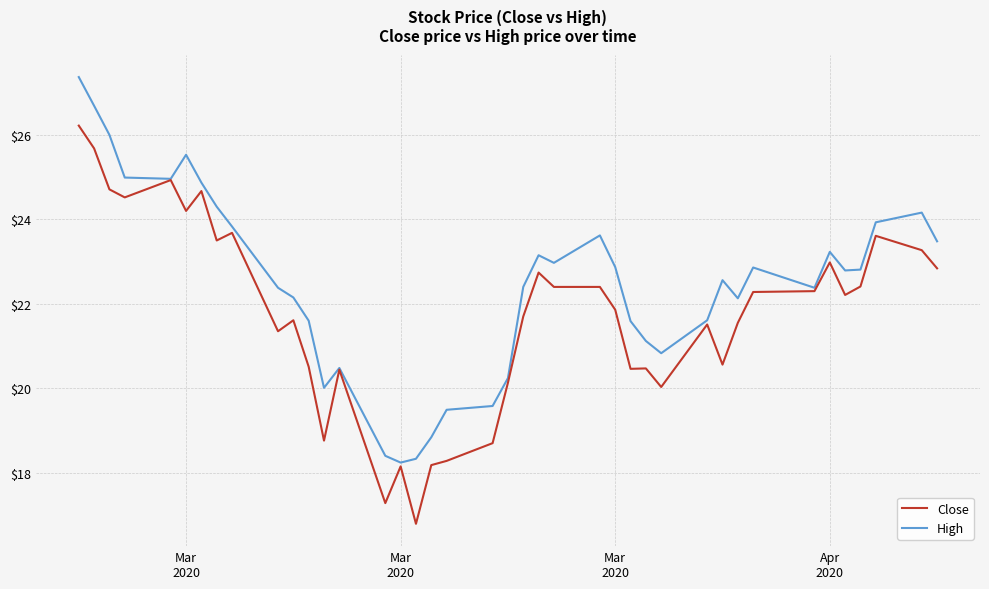

What is the minimum value shown in the chart?

16.8